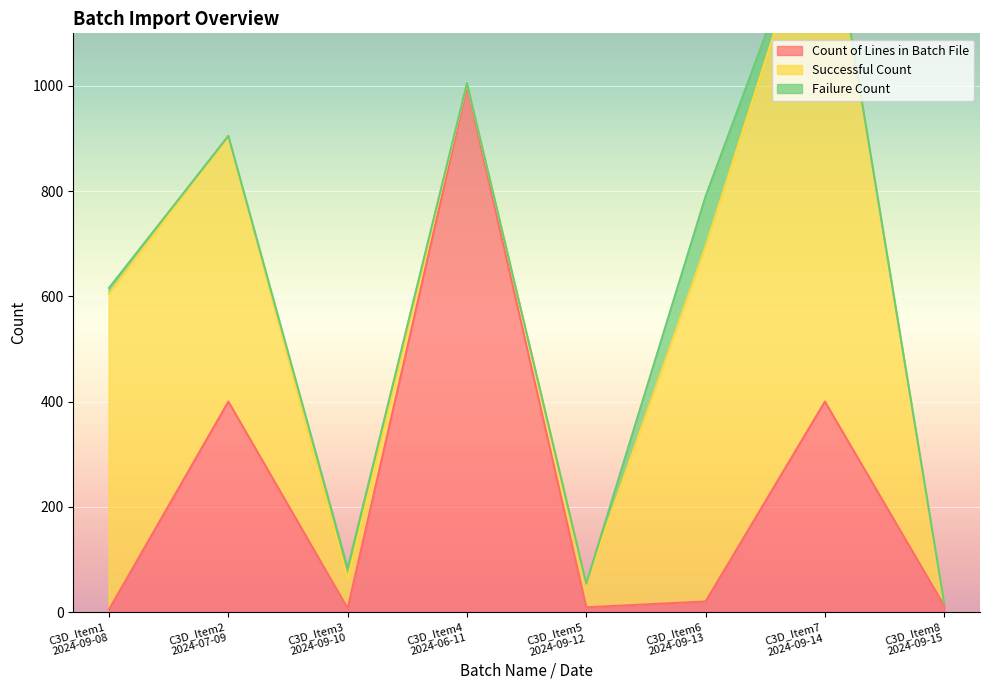

True or false: Failure Count has more than 2 interior local peaks.

False